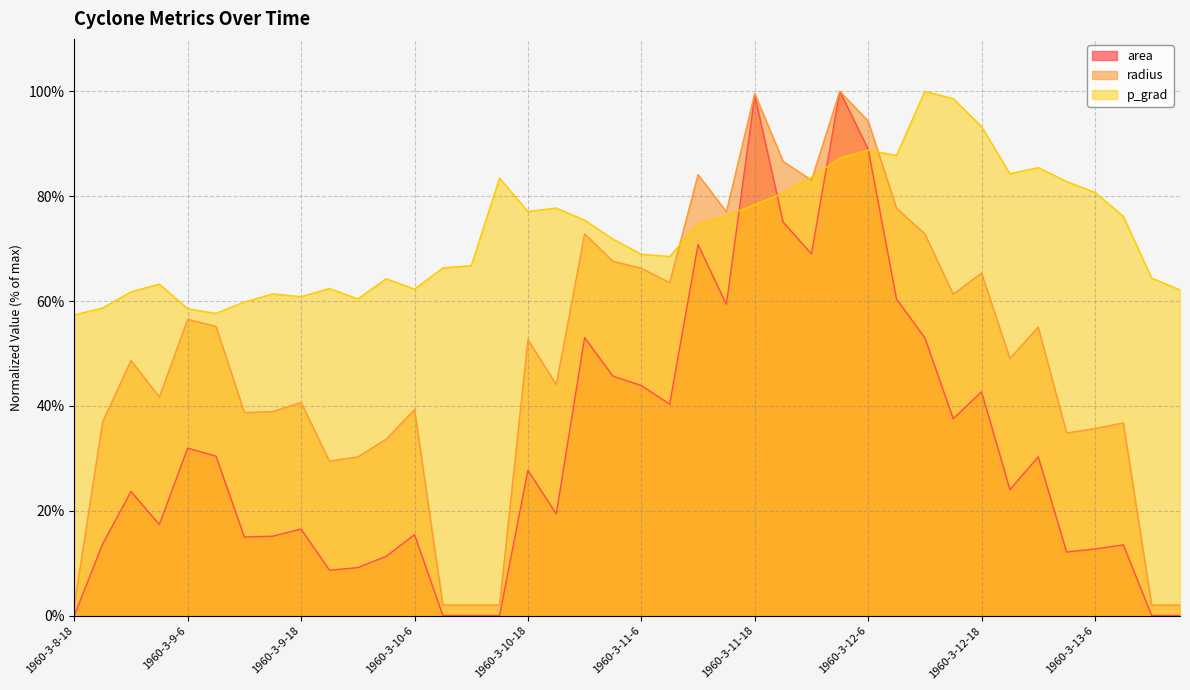

What is the maximum value for p_grad?

100.0